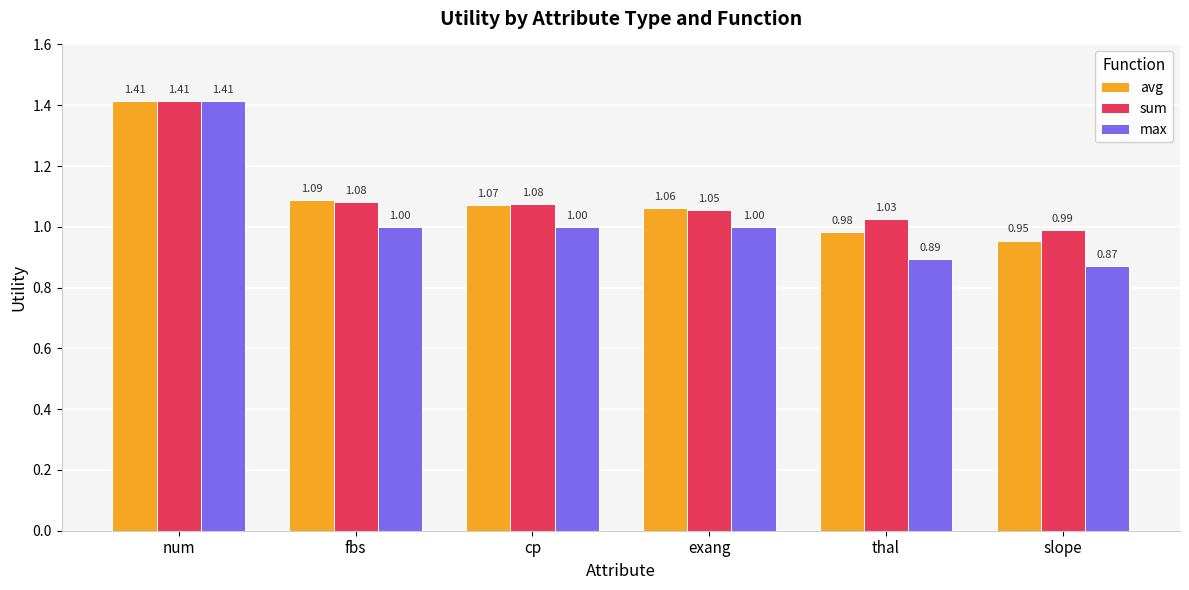

At which label does avg reach its minimum?

slope